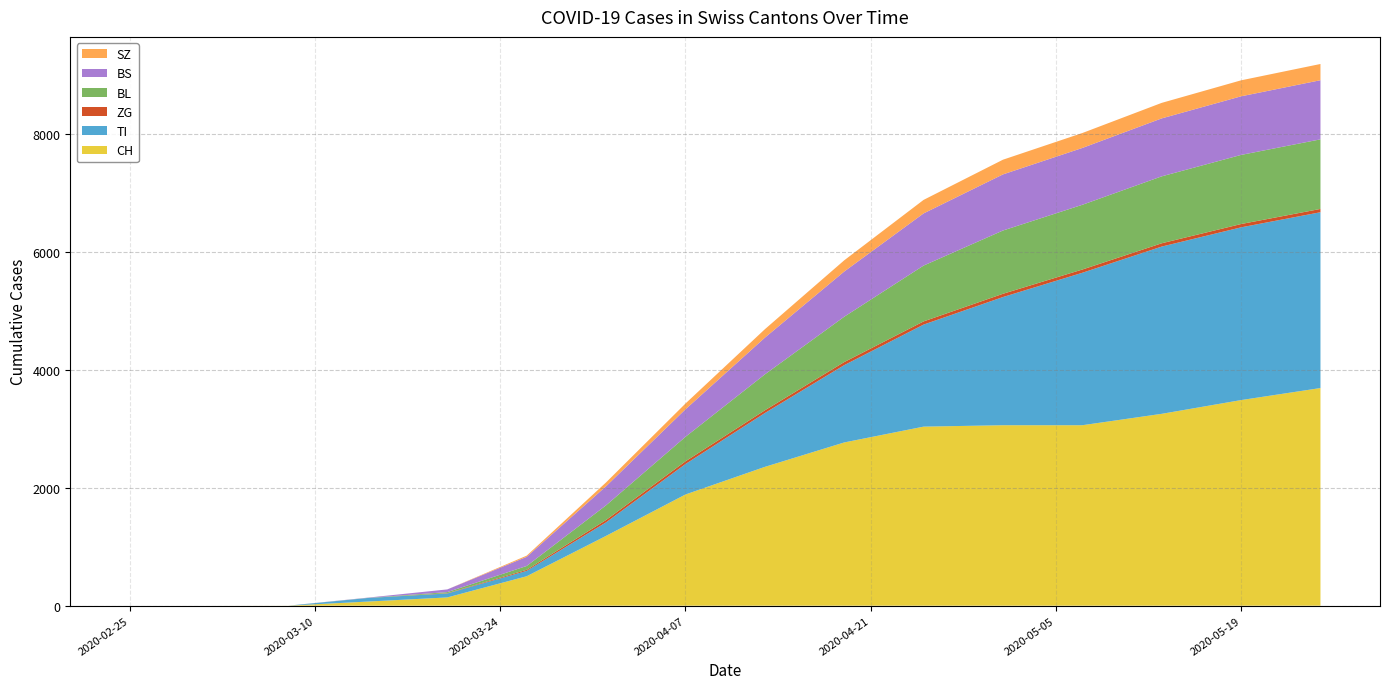

Reading right to left, extract all data points from this chart.

CH: 2020-05-25=3688	2020-05-19=3484	2020-05-13=3251	2020-05-07=3058	2020-05-01=3058	2020-04-25=3034	2020-04-19=2766	2020-04-13=2352	2020-04-07=1884	2020-04-01=1183	2020-03-26=499	2020-03-20=140	2020-03-14=70	2020-03-08=1	2020-03-02=0	2020-02-25=0
TI: 2020-05-25=2979	2020-05-19=2927	2020-05-13=2834	2020-05-07=2583	2020-05-01=2172	2020-04-25=1729	2020-04-19=1310	2020-04-13=912	2020-04-07=516	2020-04-01=229	2020-03-26=91	2020-03-20=67	2020-03-14=61	2020-03-08=0	2020-03-02=0	2020-02-25=0
ZG: 2020-05-25=56	2020-05-19=56	2020-05-13=56	2020-05-07=55	2020-05-01=55	2020-04-25=54	2020-04-19=52	2020-04-13=46	2020-04-07=46	2020-04-01=40	2020-03-26=18	2020-03-20=5	2020-03-14=0	2020-03-08=0	2020-03-02=0	2020-02-25=0
BL: 2020-05-25=1179	2020-05-19=1171	2020-05-13=1134	2020-05-07=1097	2020-05-01=1072	2020-04-25=946	2020-04-19=768	2020-04-13=609	2020-04-07=415	2020-04-01=249	2020-03-26=65	2020-03-20=18	2020-03-14=2	2020-03-08=0	2020-03-02=0	2020-02-25=0
BS: 2020-05-25=1002	2020-05-19=993	2020-05-13=982	2020-05-07=963	2020-05-01=951	2020-04-25=884	2020-04-19=766	2020-04-13=622	2020-04-07=466	2020-04-01=323	2020-03-26=155	2020-03-20=46	2020-03-14=4	2020-03-08=0	2020-03-02=0	2020-02-25=0
SZ: 2020-05-25=275	2020-05-19=271	2020-05-13=263	2020-05-07=253	2020-05-01=249	2020-04-25=229	2020-04-19=190	2020-04-13=143	2020-04-07=98	2020-04-01=65	2020-03-26=20	2020-03-20=0	2020-03-14=0	2020-03-08=0	2020-03-02=0	2020-02-25=0